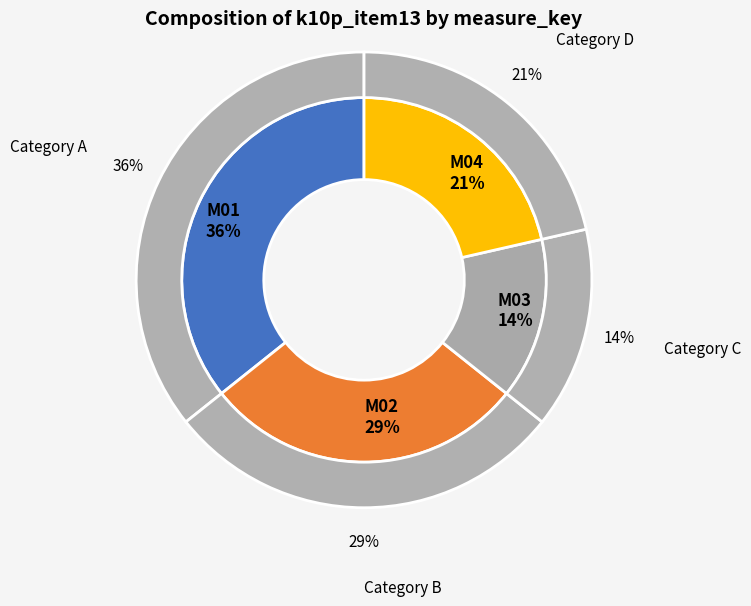

Approximately how many times larger is the value at M04 compared to M02?

0.8